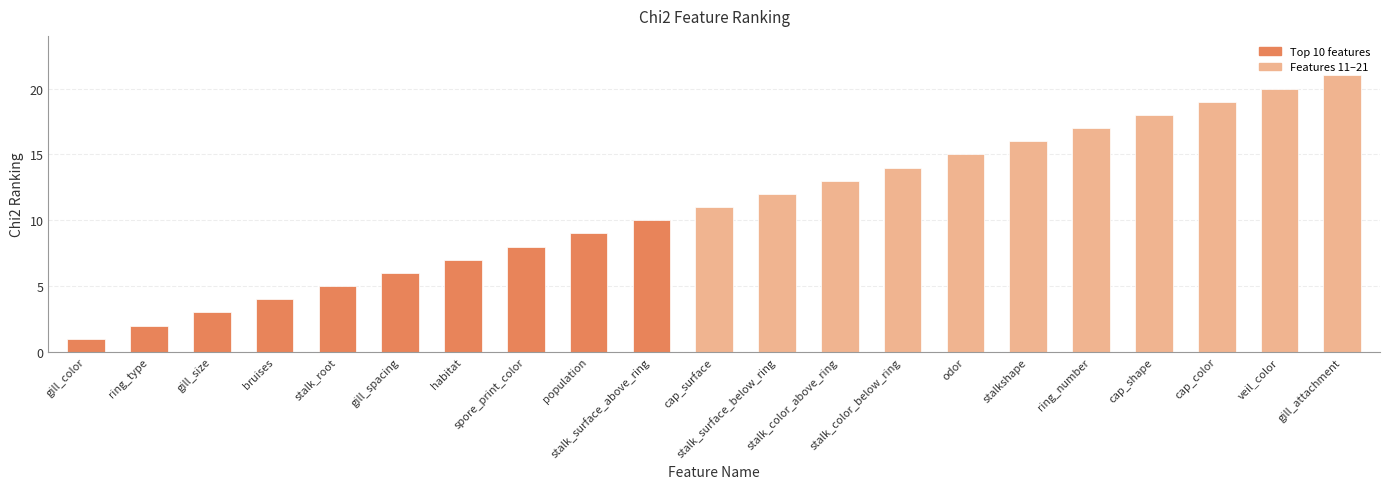

Read the value at ring_type.

2